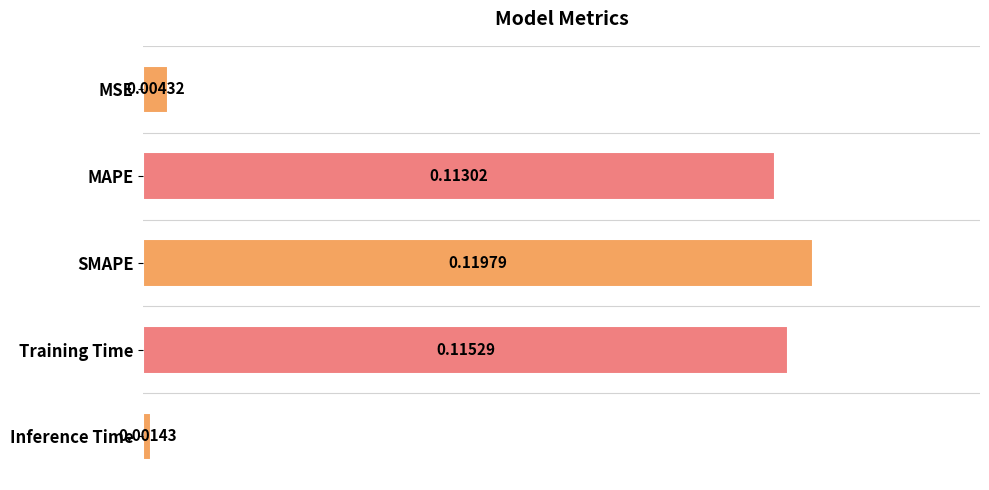

At which label is the value closest to 0?

Inference Time